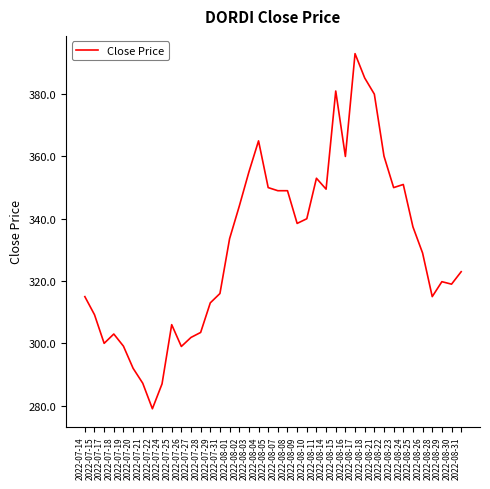

How many values exceed 333?

20